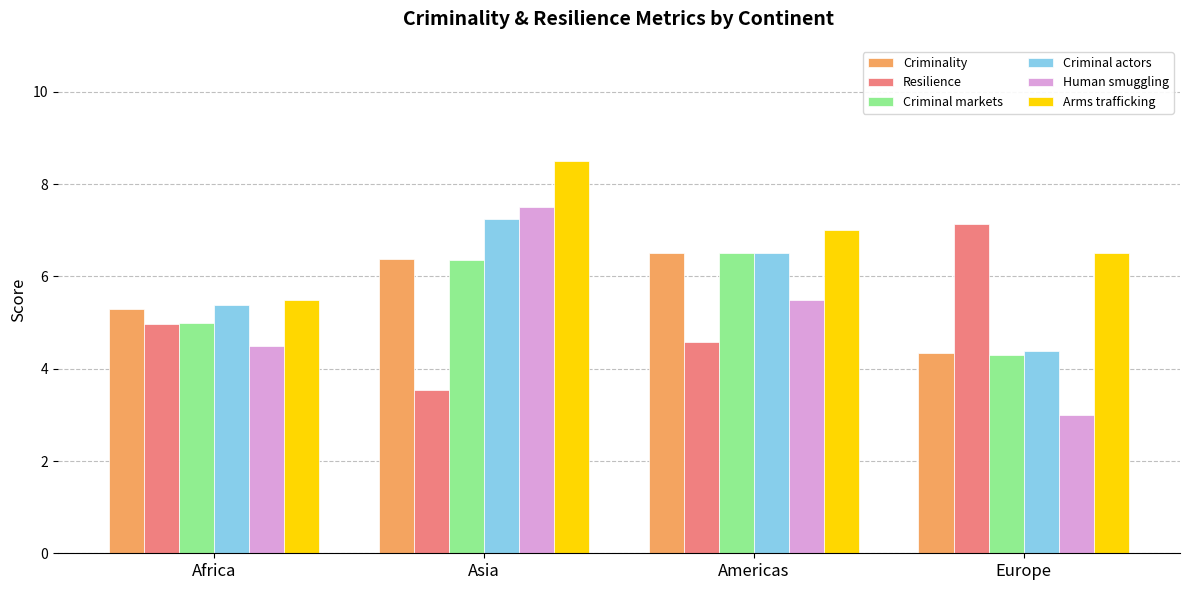

Count the Human smuggling values in the range 4 to 7.

2